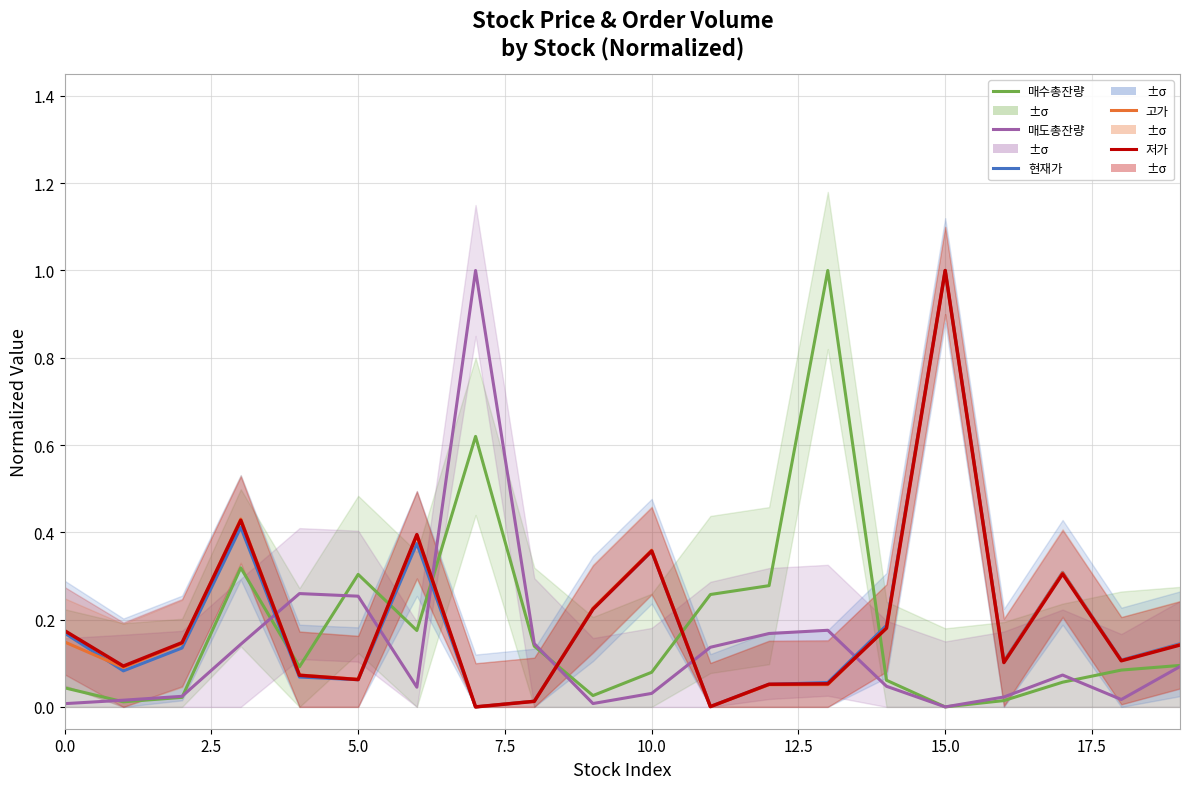

How many lines are shown in the chart?

5